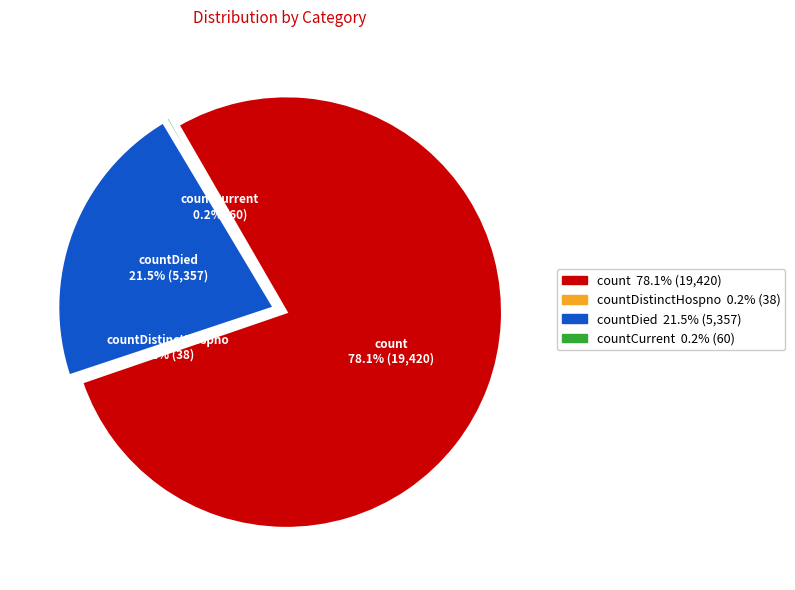

Which category has the biggest portion of the pie?

count